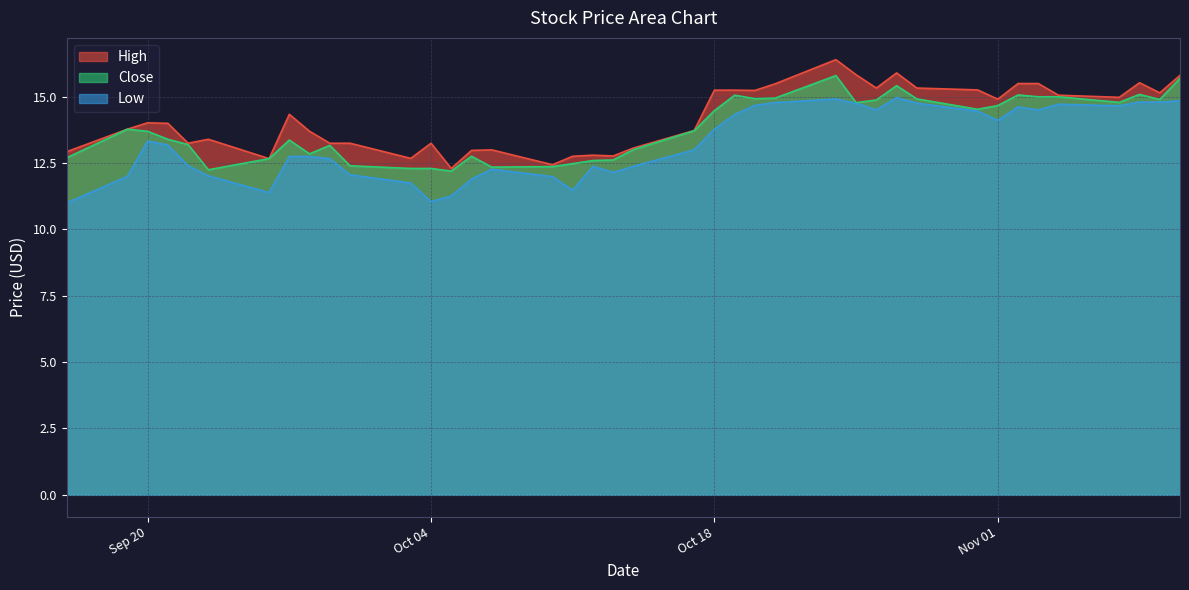

Where is the first local maximum for Low?

Sep 20